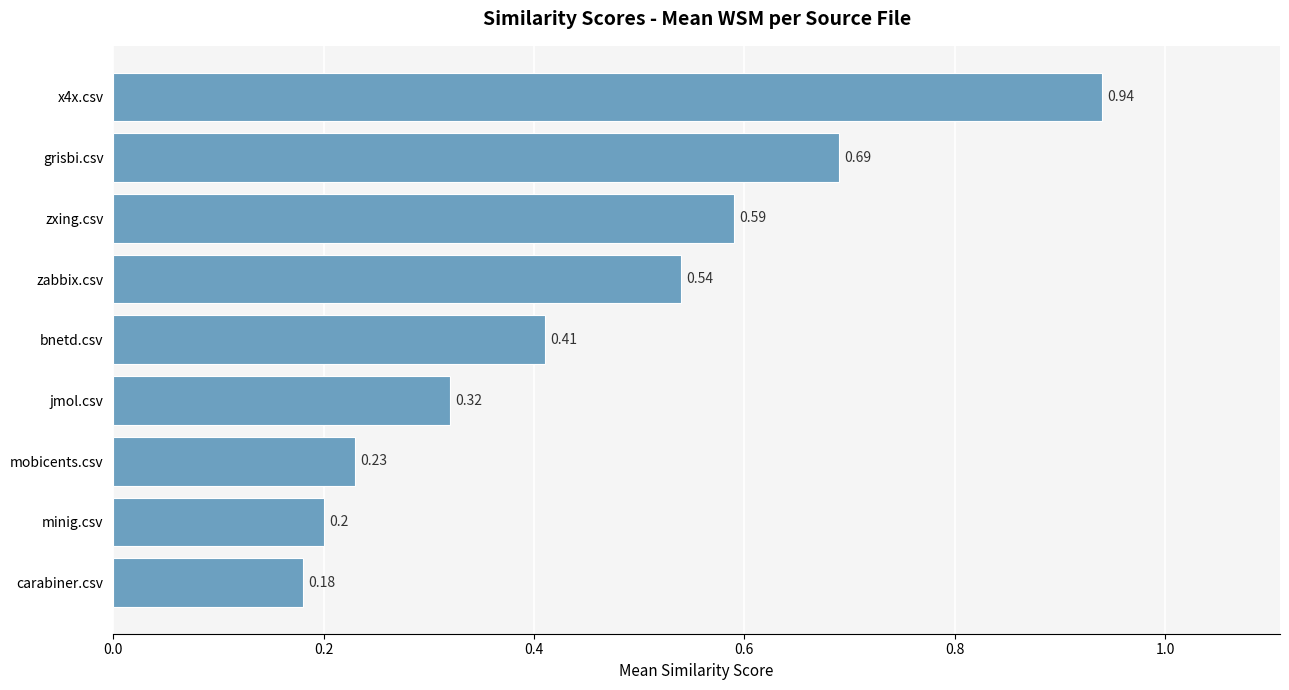

List the labels in order of value, largest first.

x4x.csv, grisbi.csv, zxing.csv, zabbix.csv, bnetd.csv, jmol.csv, mobicents.csv, minig.csv, carabiner.csv